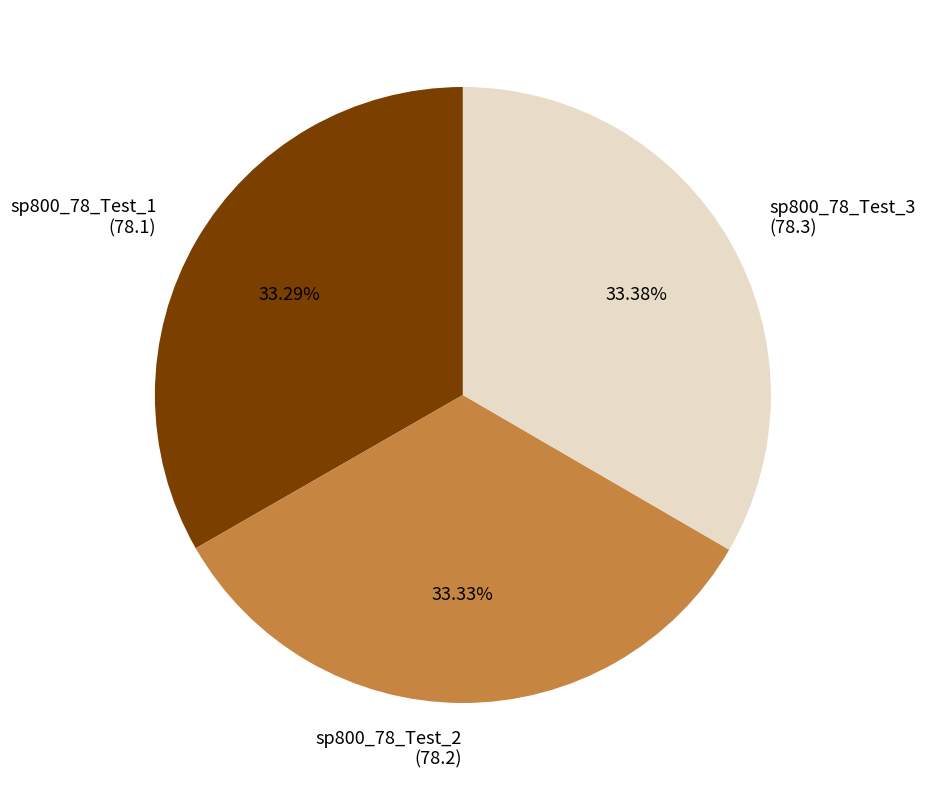

What is the ratio of the value at sp800_78_Test_2 to the value at sp800_78_Test_1?

1.0